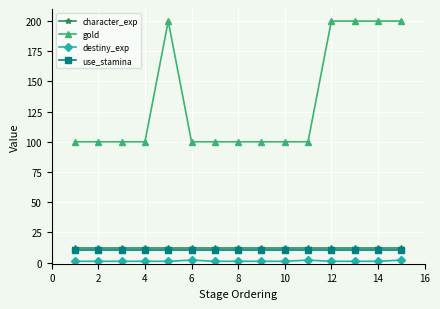

How many lines are shown in the chart?

4